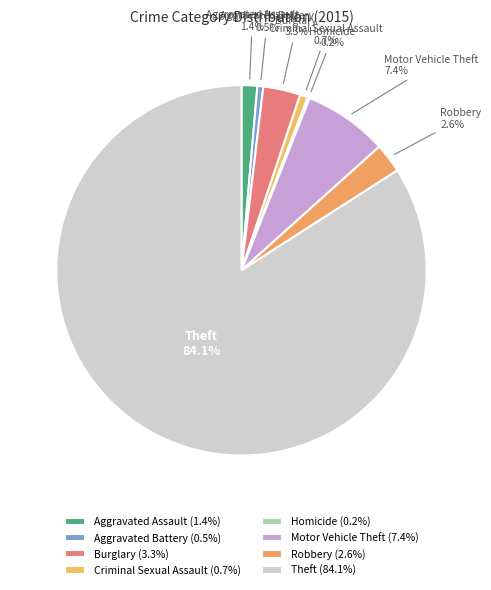

What is the total percentage of Criminal Sexual Assault and Robbery?

3.3%